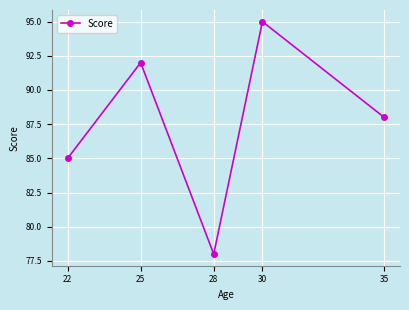

Rank the categories by value from highest to lowest.

30, 25, 35, 22, 28